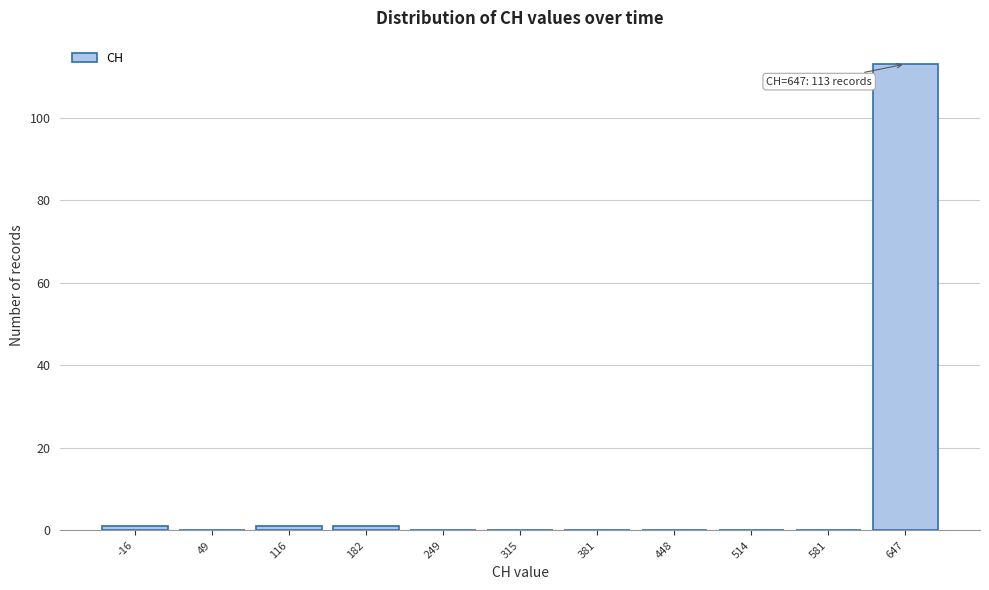

Which range on the x-axis has the tallest bar?

610 to 680